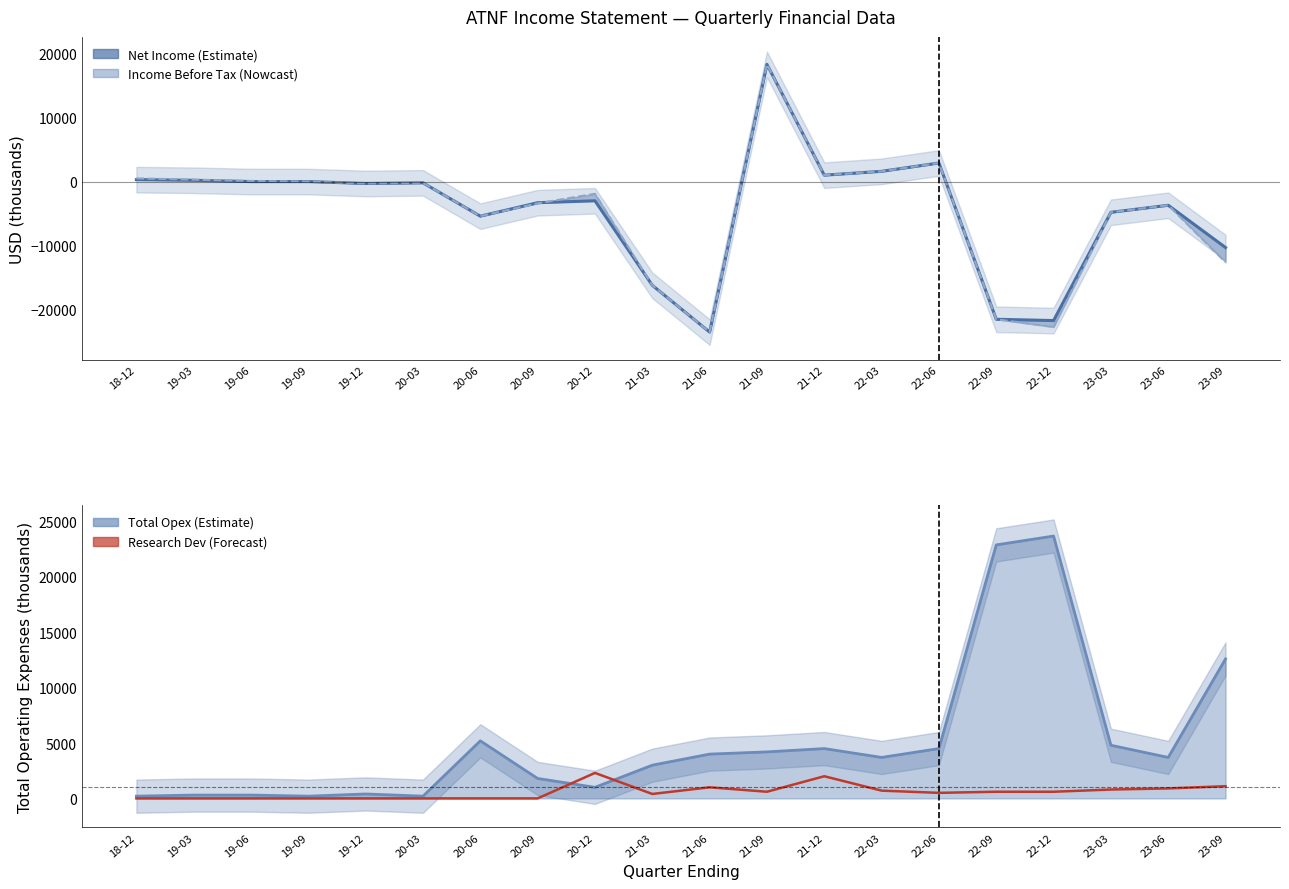

After their last crossing, which series has the higher values: Research Development or Net Income?

Research Development